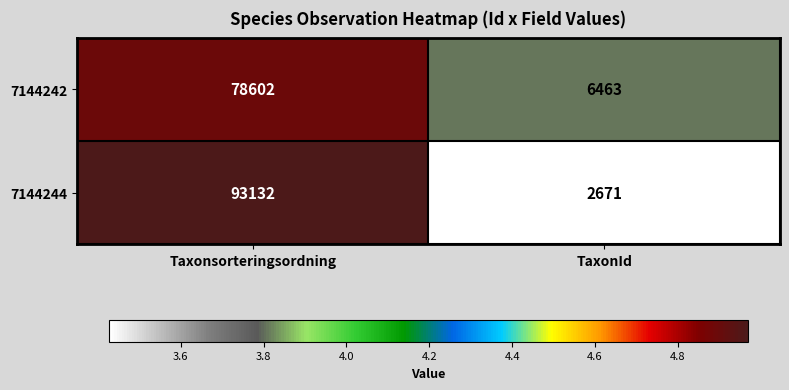

Rank the series by their average value, from highest to lowest.

7144244, 7144242